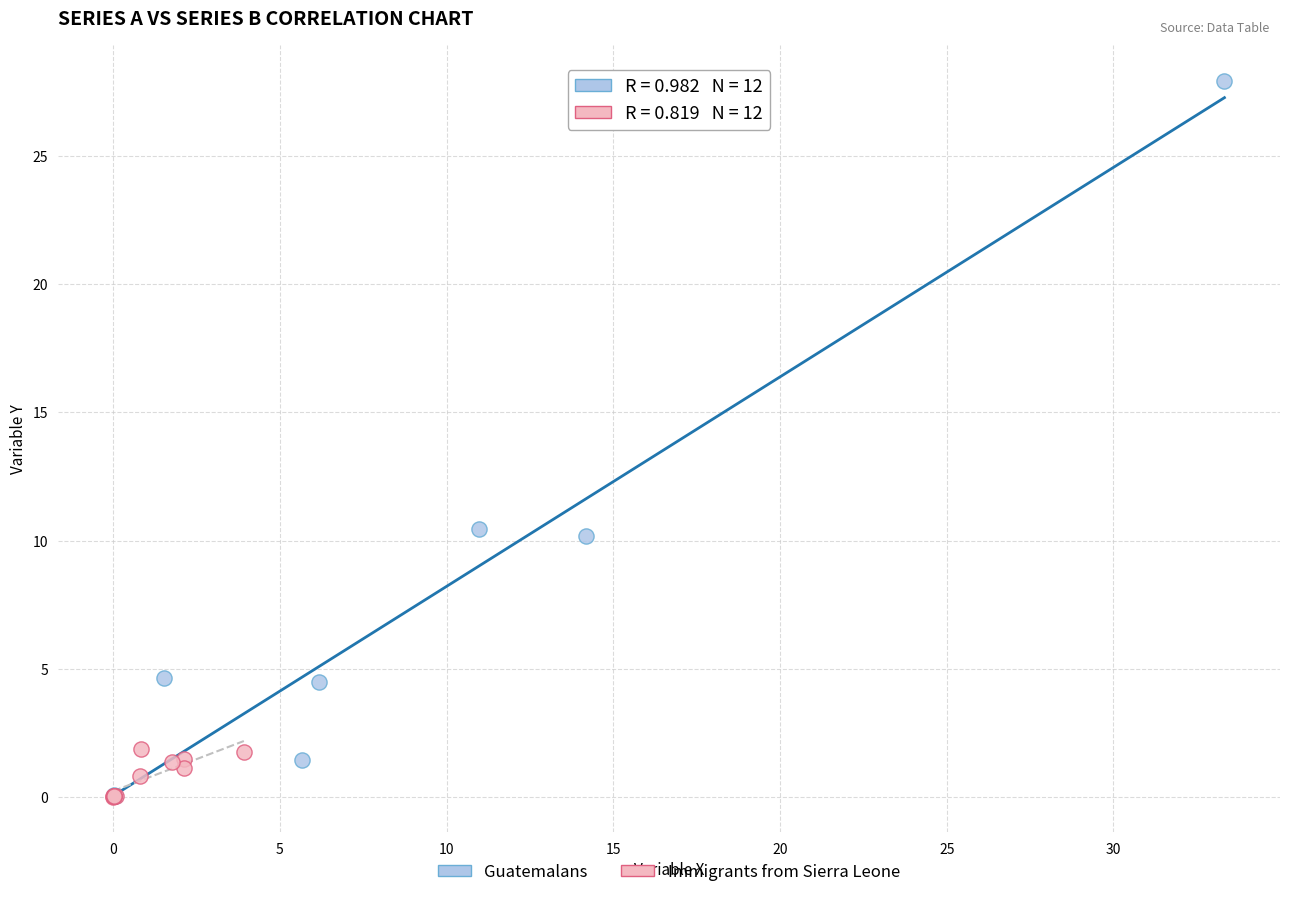

Which series has the largest Y range (max minus min)?

Guatemalans